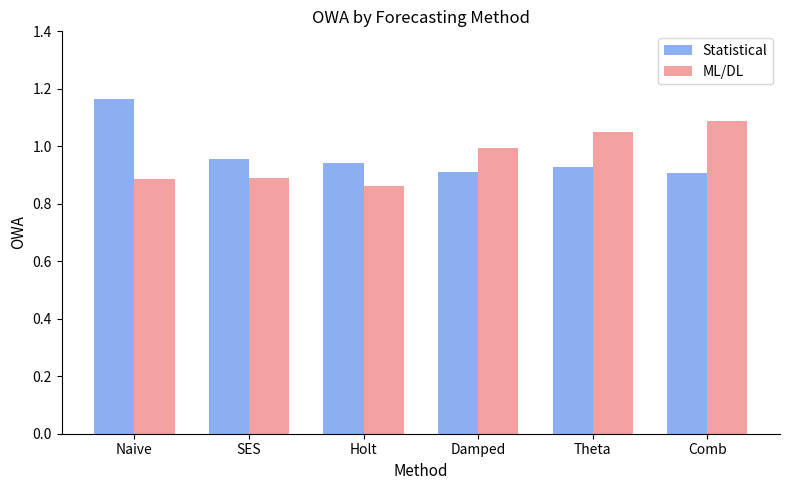

Which series changed the most between Naive and Comb?

Statistical